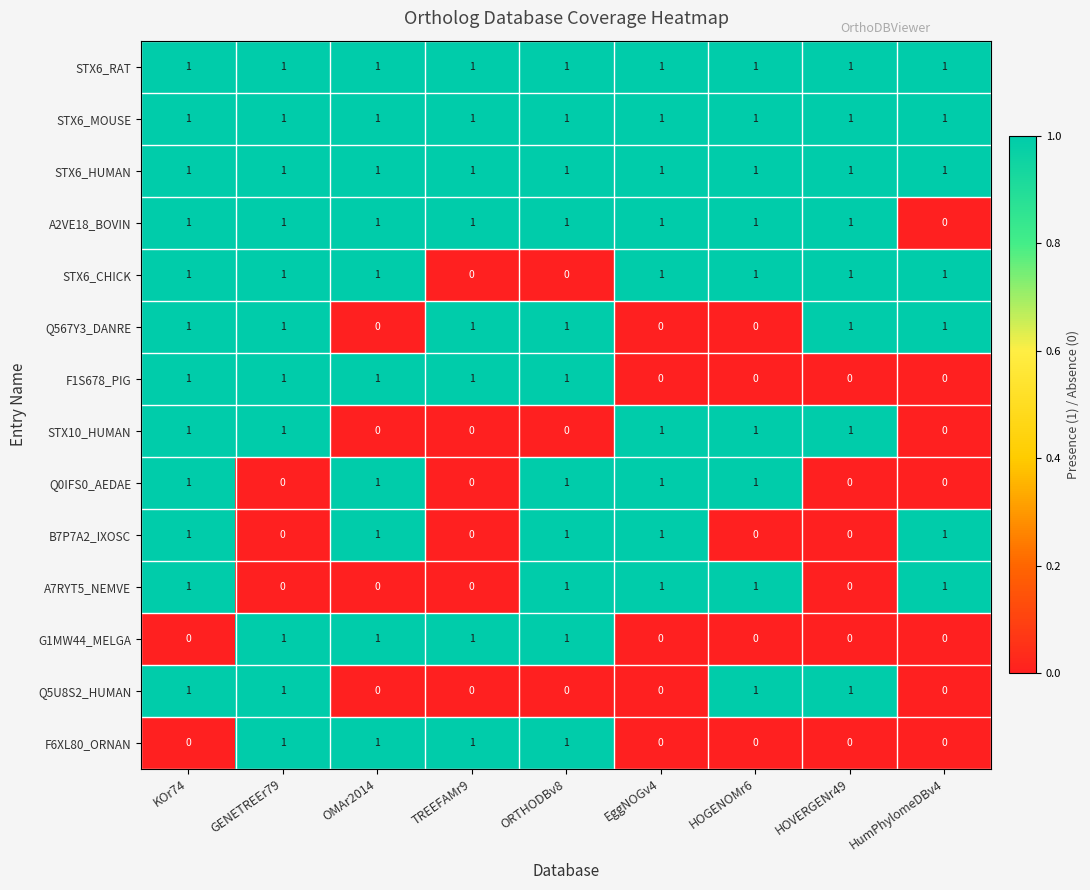

Is it true that G1MW44_MELGA equals 0 at HumPhylomeDBv4?

True